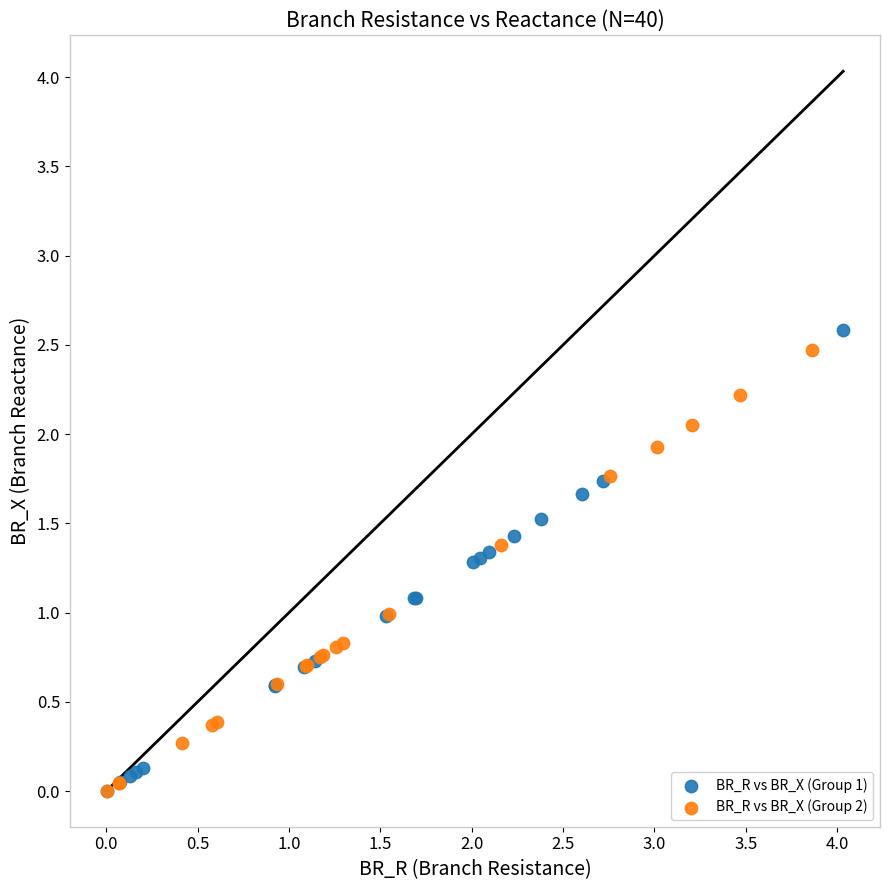

Which series has the largest Y range (max minus min)?

BR_R vs BR_X (Group 1)